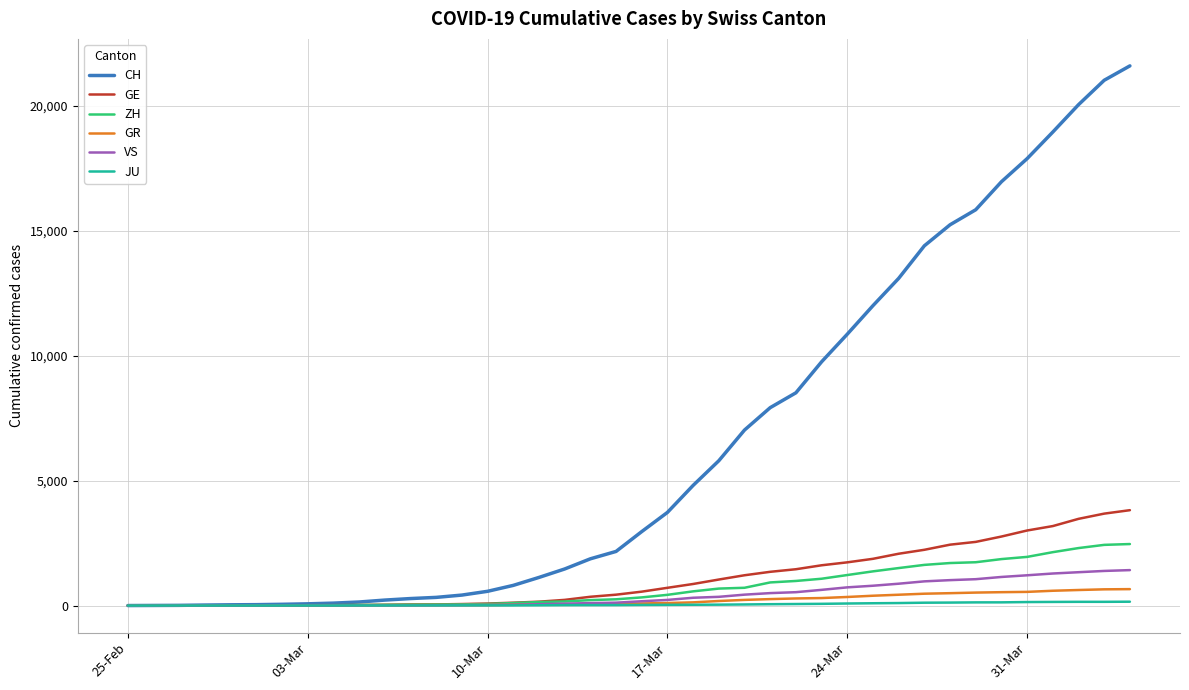

Which series has the largest total across all categories?

CH